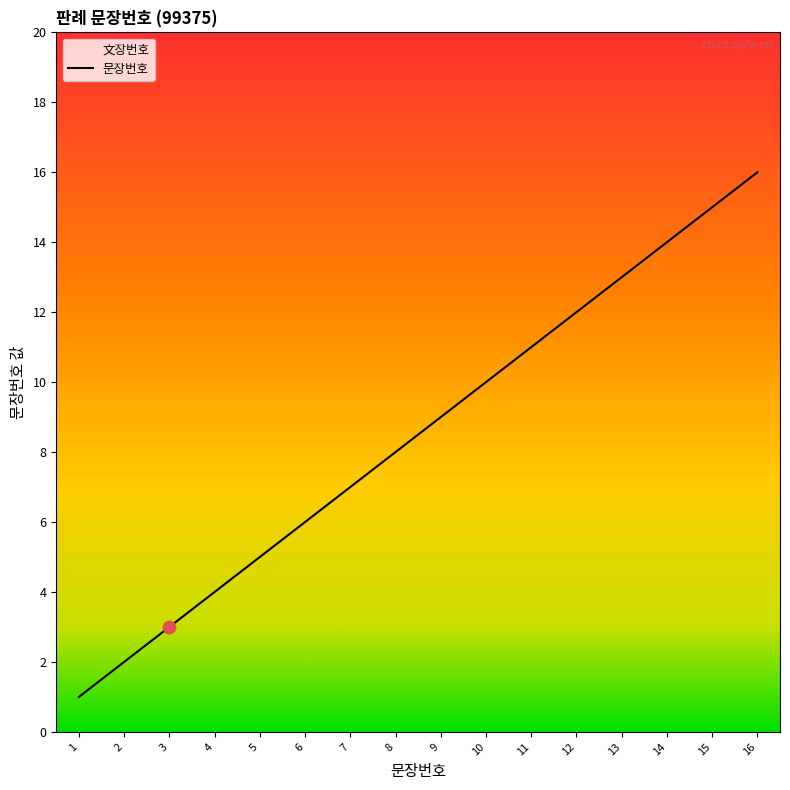

What is the change in value from 10 to 11?

+1